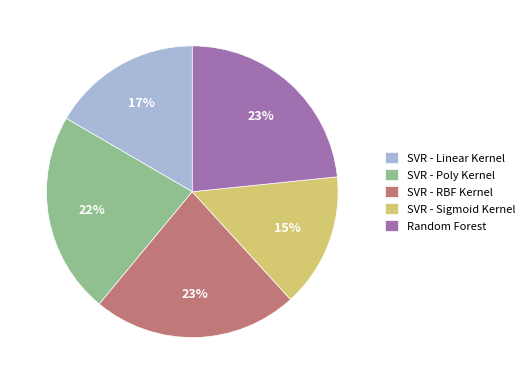

The SVR - Poly Kernel slice represents 22% of the pie. True or false?

True